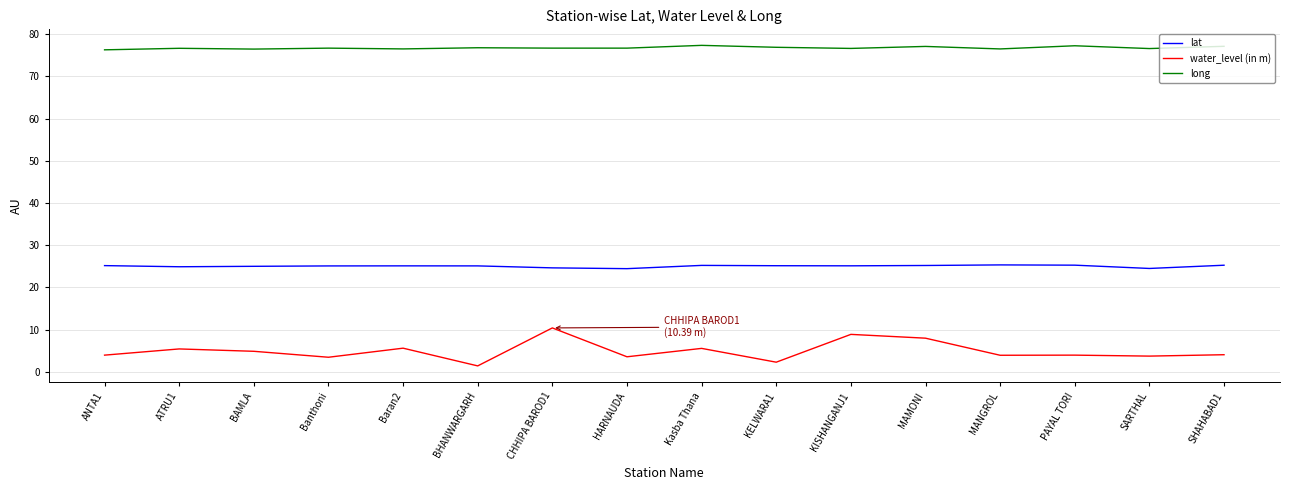

What is the difference between the highest and lowest values at MANGROL?

72.6